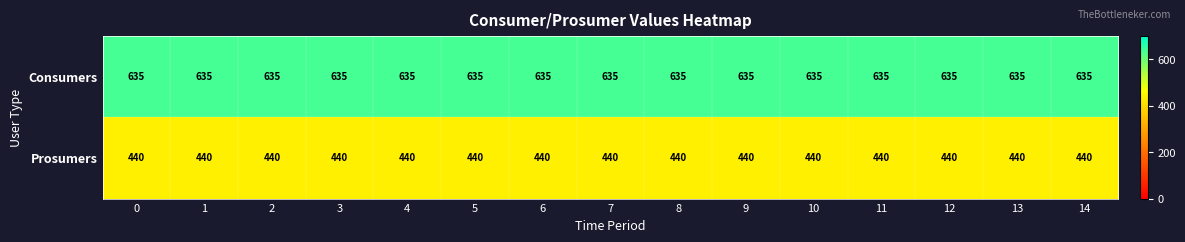

At how many categories does at least one series exceed 545?

15